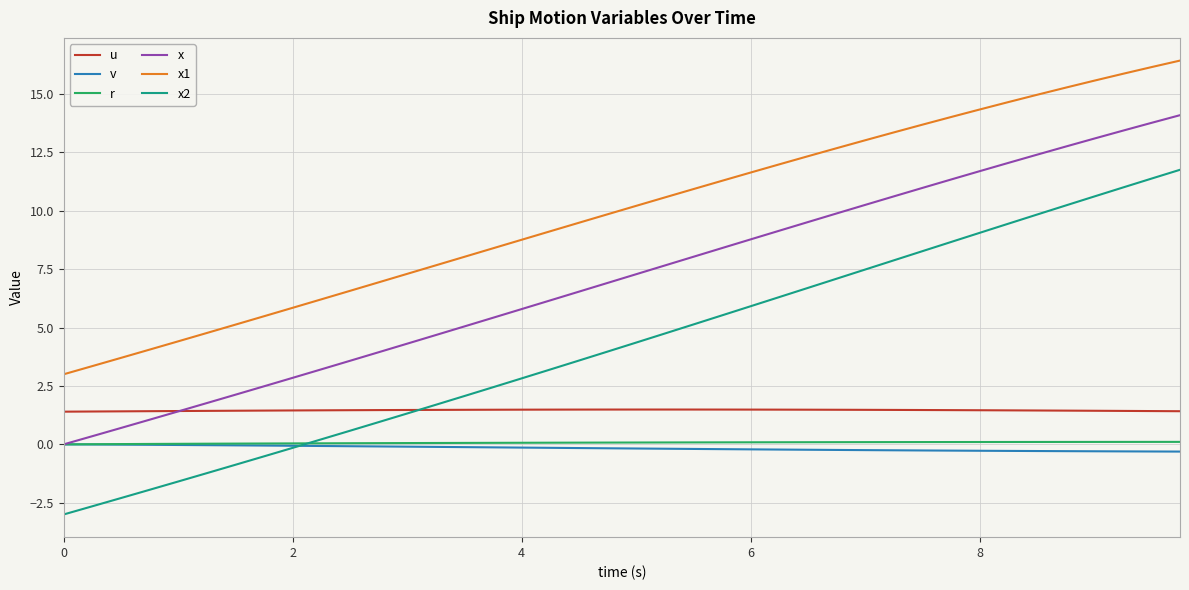

Which series has the widest spread of values?

x2